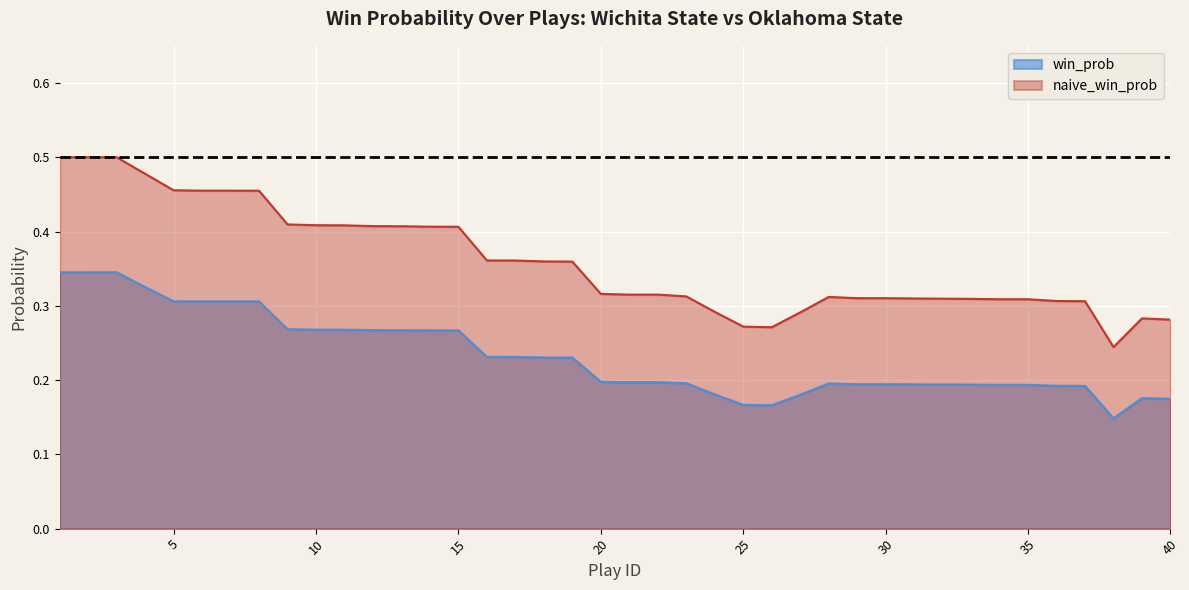

True or false: naive_win_prob and win_prob cross at least once.

False